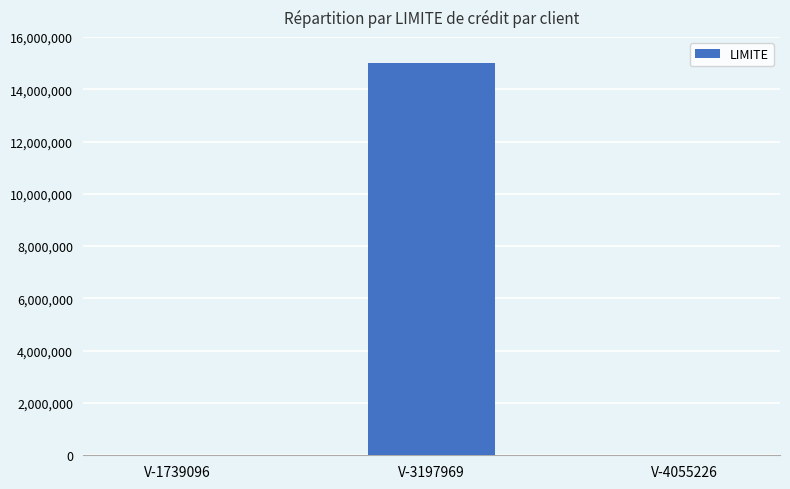

Reading left to right, extract all data points from this chart.

0	15000000	0